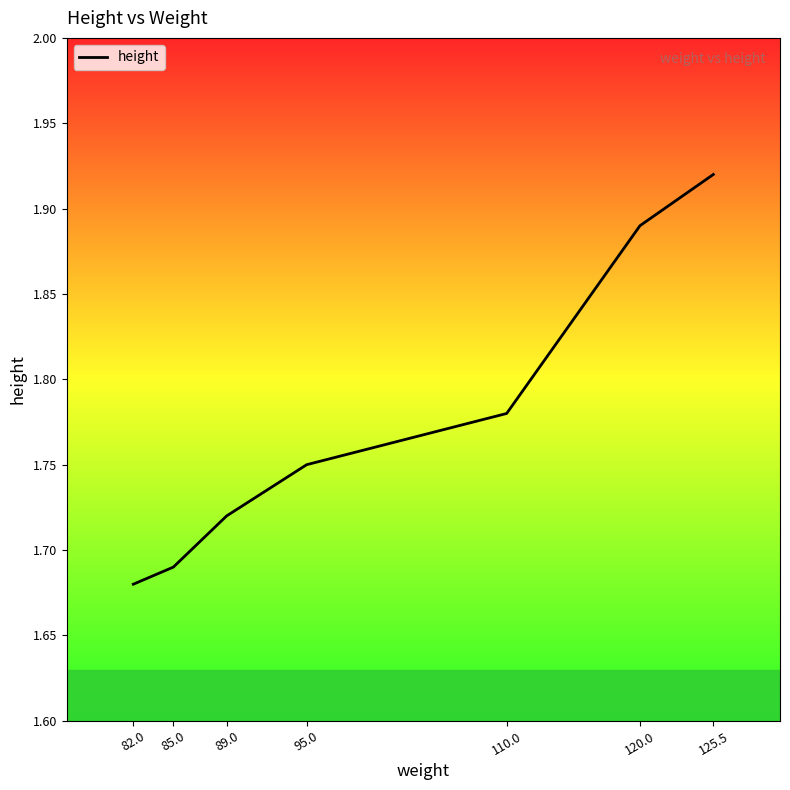

Count the number of categories in the chart.

7